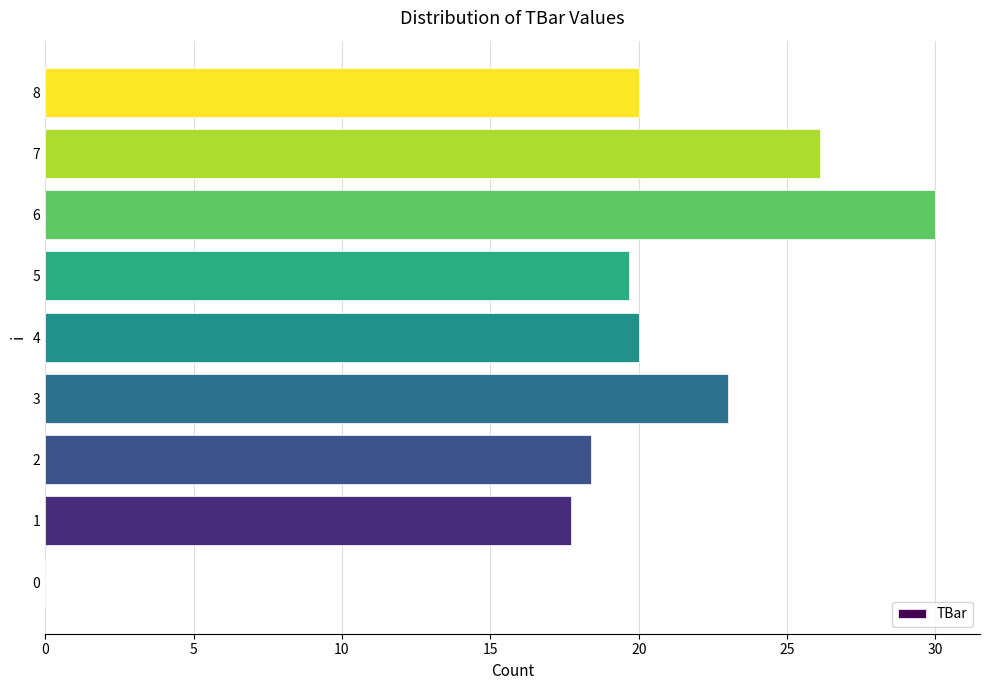

What is the change in value from 1 to 7?

+8.4